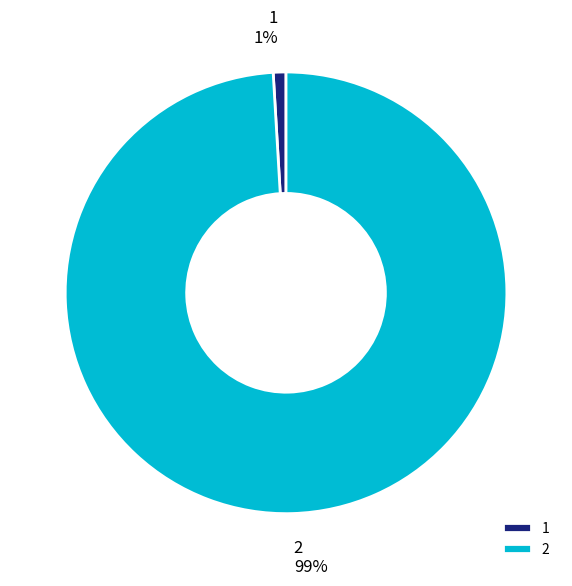

Does any single category account for the majority?

Yes